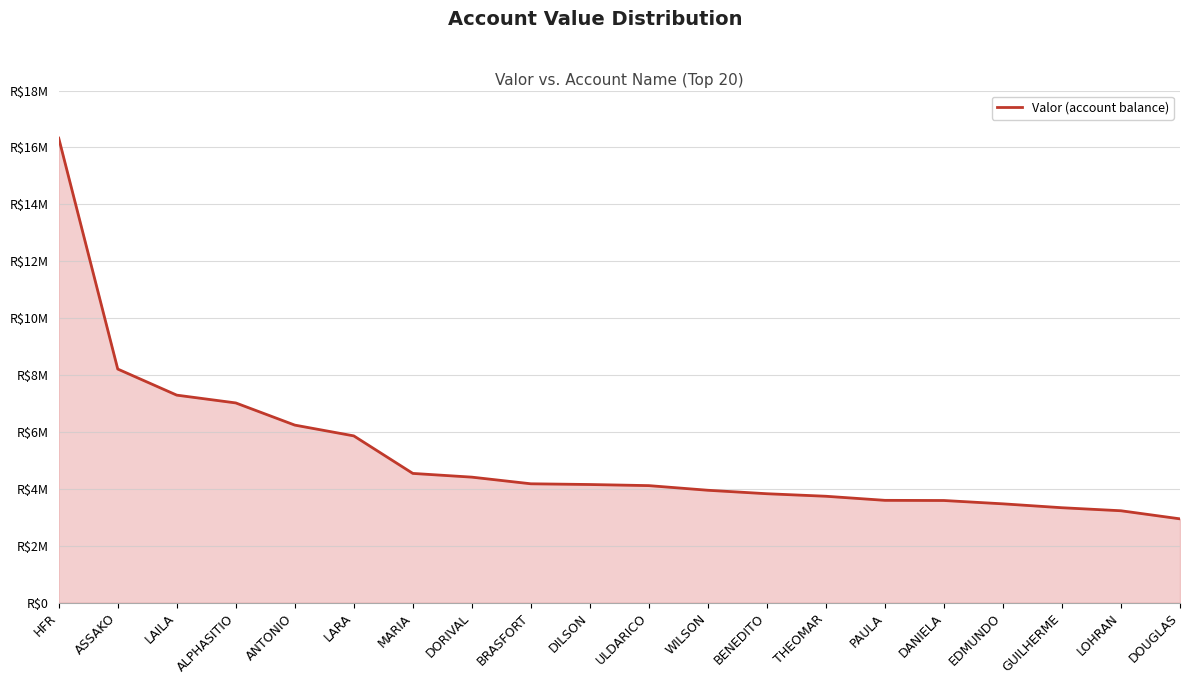

What is the average value?

5202766.9